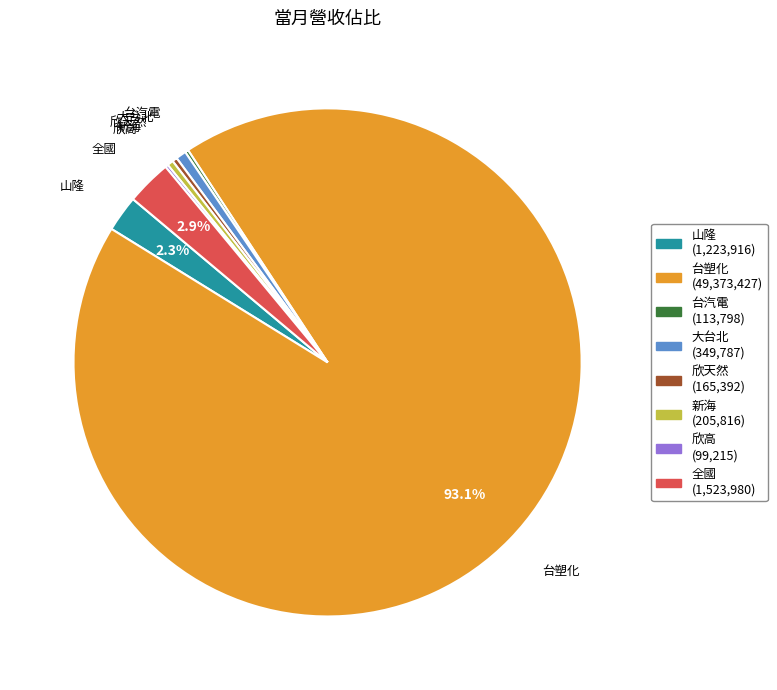

Combined, do 全國 (1,523,980) and 新海 (205,816) account for over 50%?

No